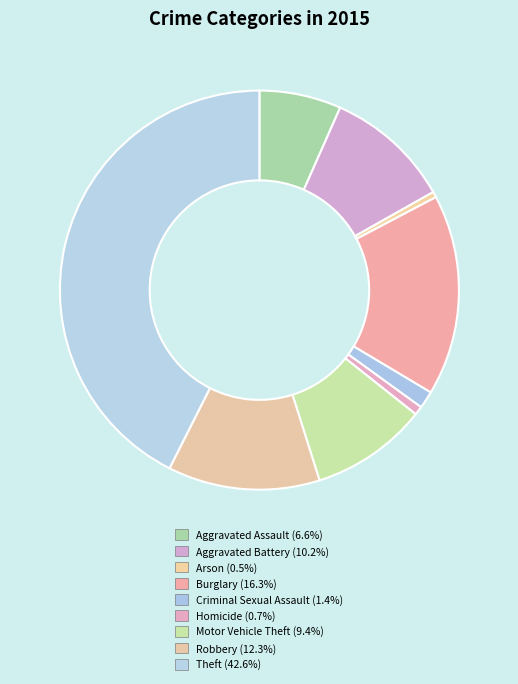

To the nearest percent, what portion does Robbery represent?

12%